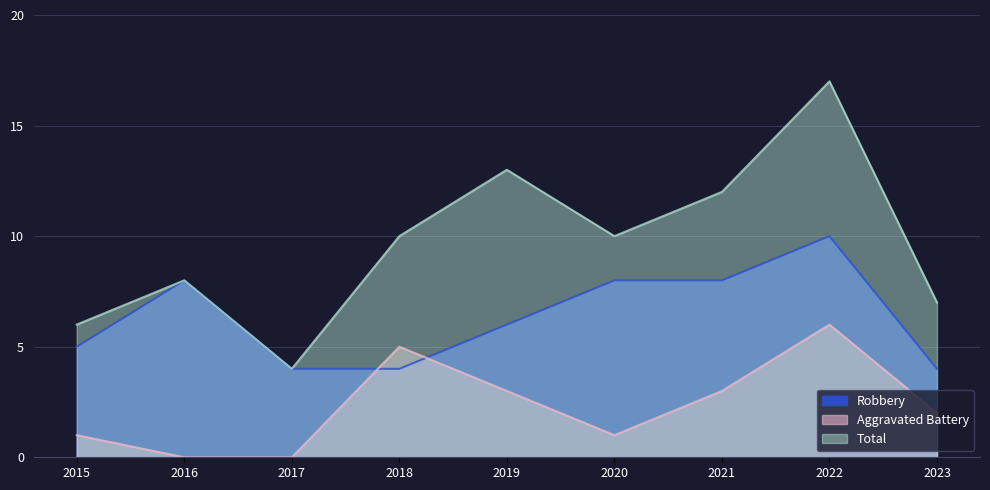

What are all the series names shown in the legend?

Robbery, Aggravated Battery, Total